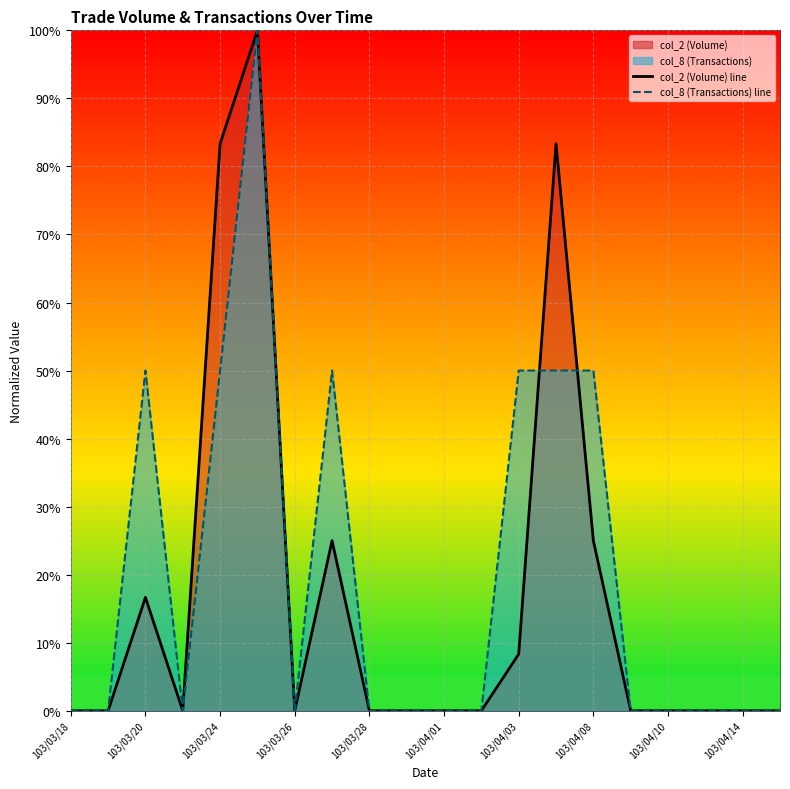

Does the chart display data point markers on the line(s)?

No